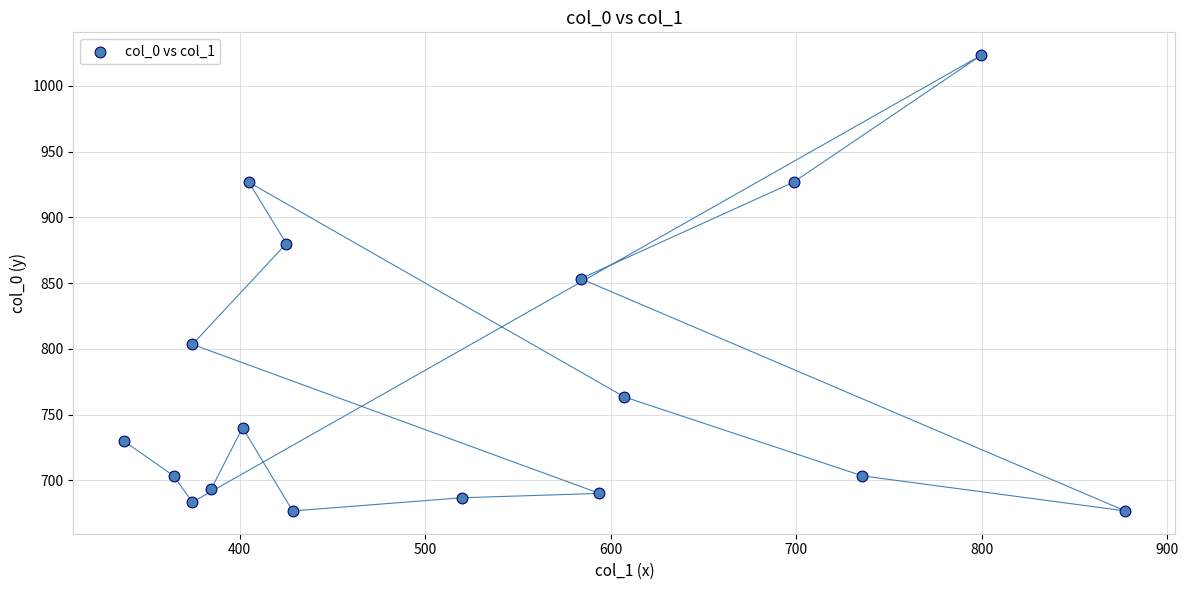

What is the range of Y values (max minus min)?

346.7